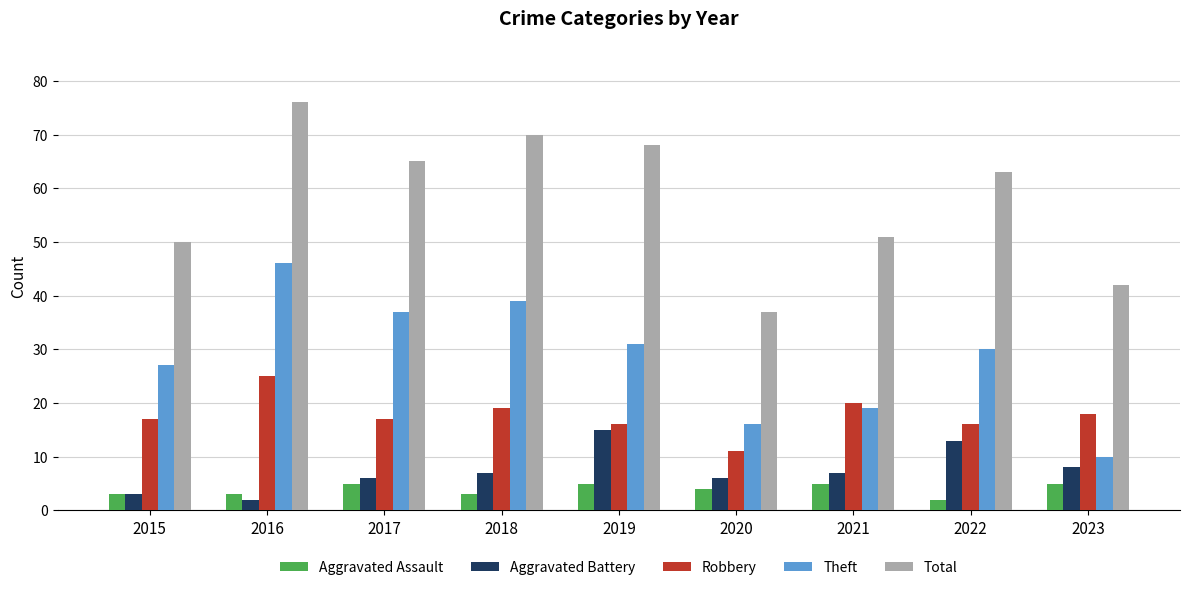

At which category is the sum across all series the highest?

2016